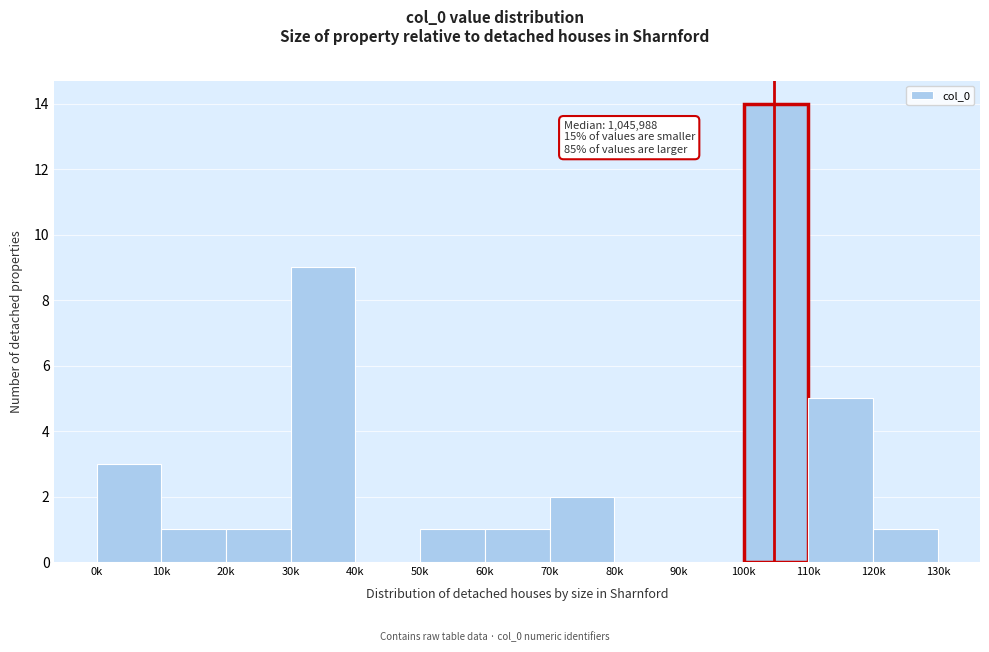

Reading right to left, transcribe all the data shown in this chart.

120k=1	110k=5	100k=14	90k=0	80k=0	70k=2	60k=1	50k=1	40k=0	30k=9	20k=1	10k=1	0k=3